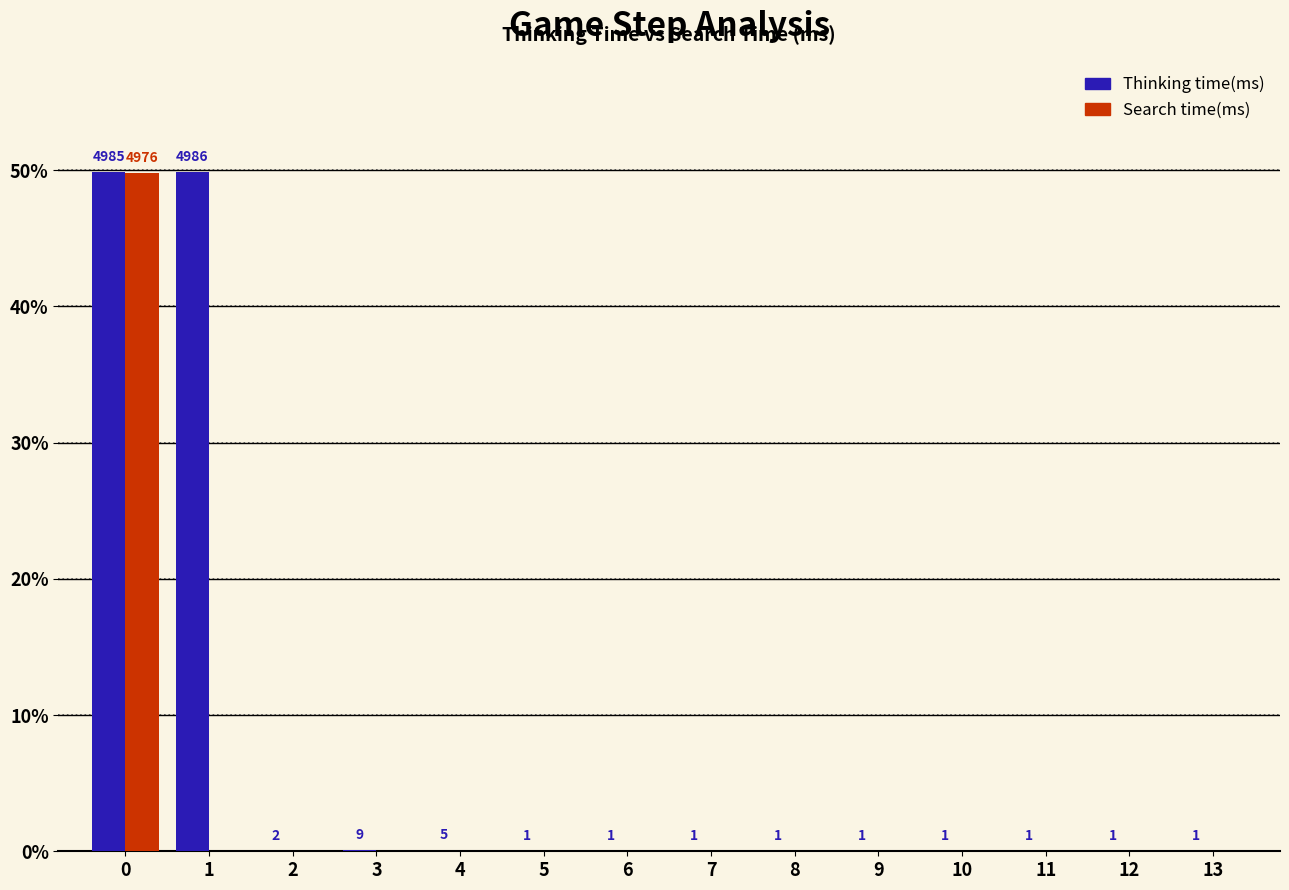

List the labels in order of Thinking time(ms) value, largest first.

1, 0, 3, 4, 2, 5, 6, 7, 8, 9, 10, 11, 12, 13